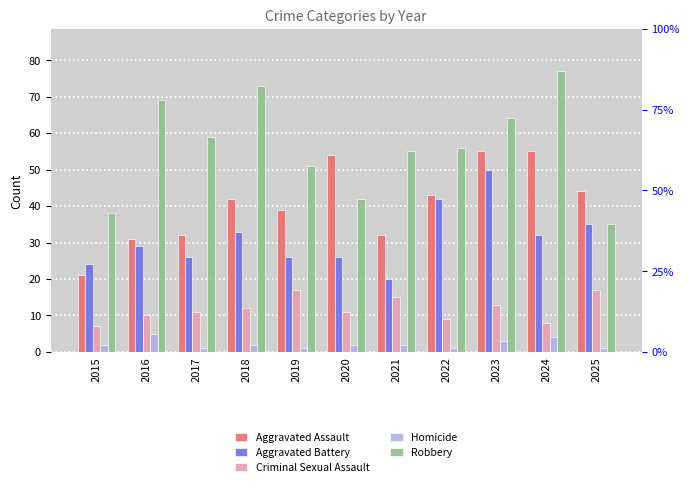

True or false: Aggravated Assault has a value of 16 at 2016.

False